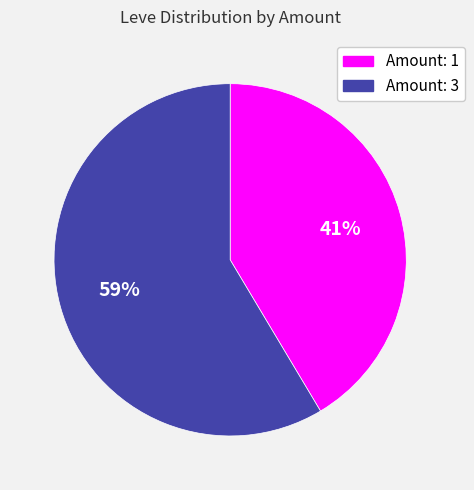

Between Amount: 1 and Amount: 3, which is larger?

Amount: 3